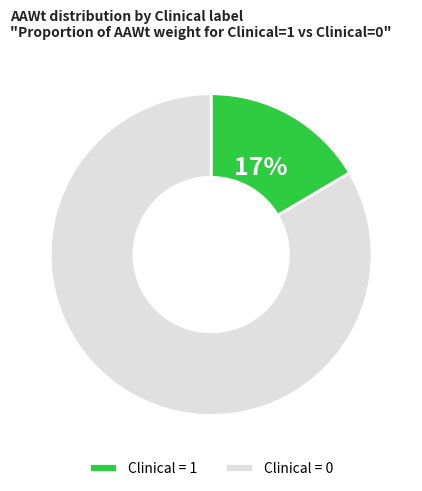

Which slice is the smallest?

Clinical = 1